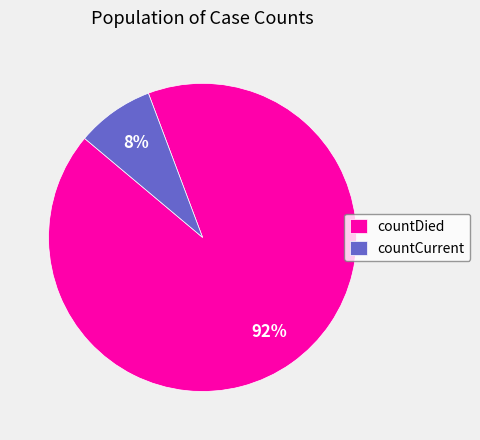

To the nearest percent, what percentage of the pie is countCurrent?

8%